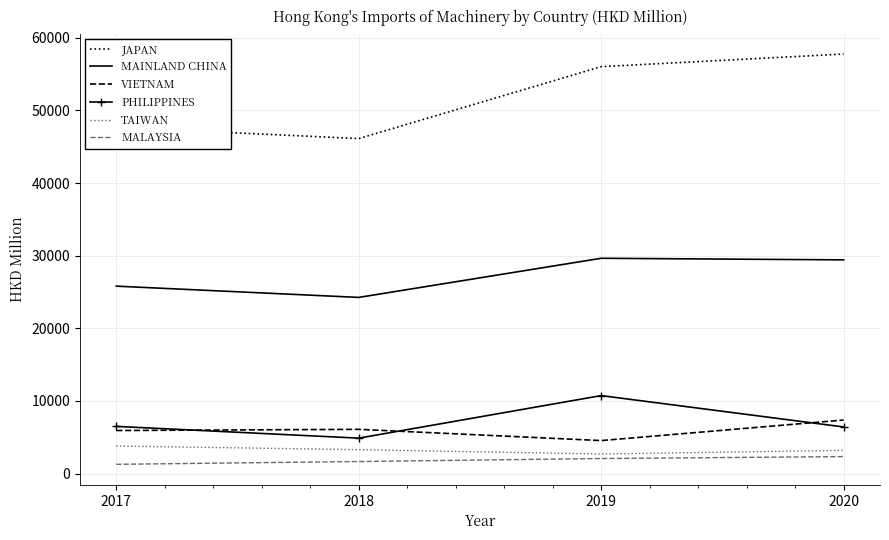

The MAINLAND CHINA series shows 24254.0 at 2018. True or false?

True